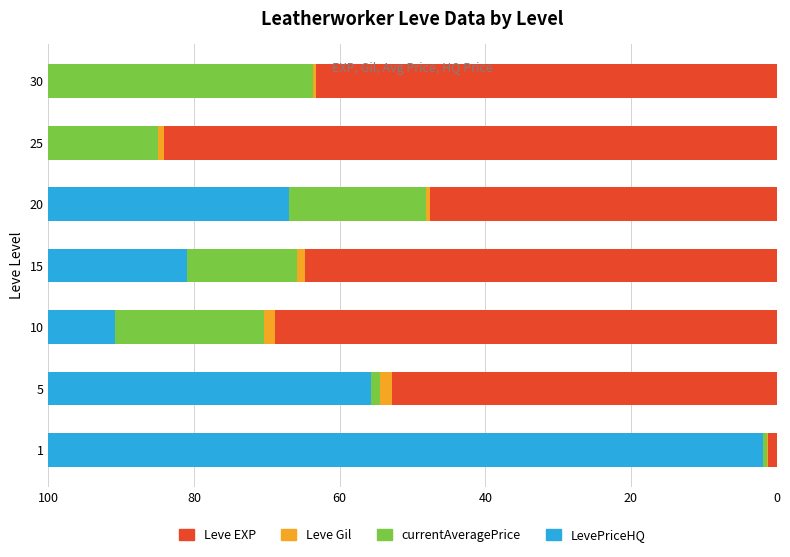

At which label is Leve EXP closest to 42?

20